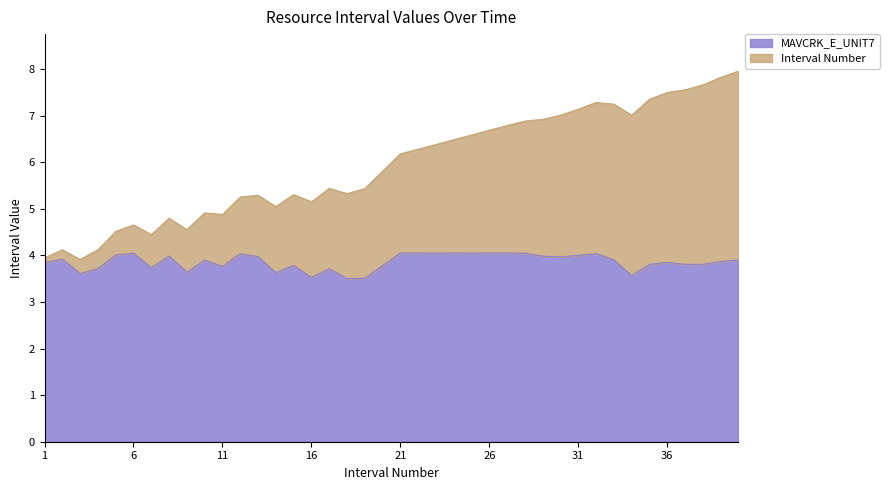

Does the chart display data point markers on the line(s)?

No